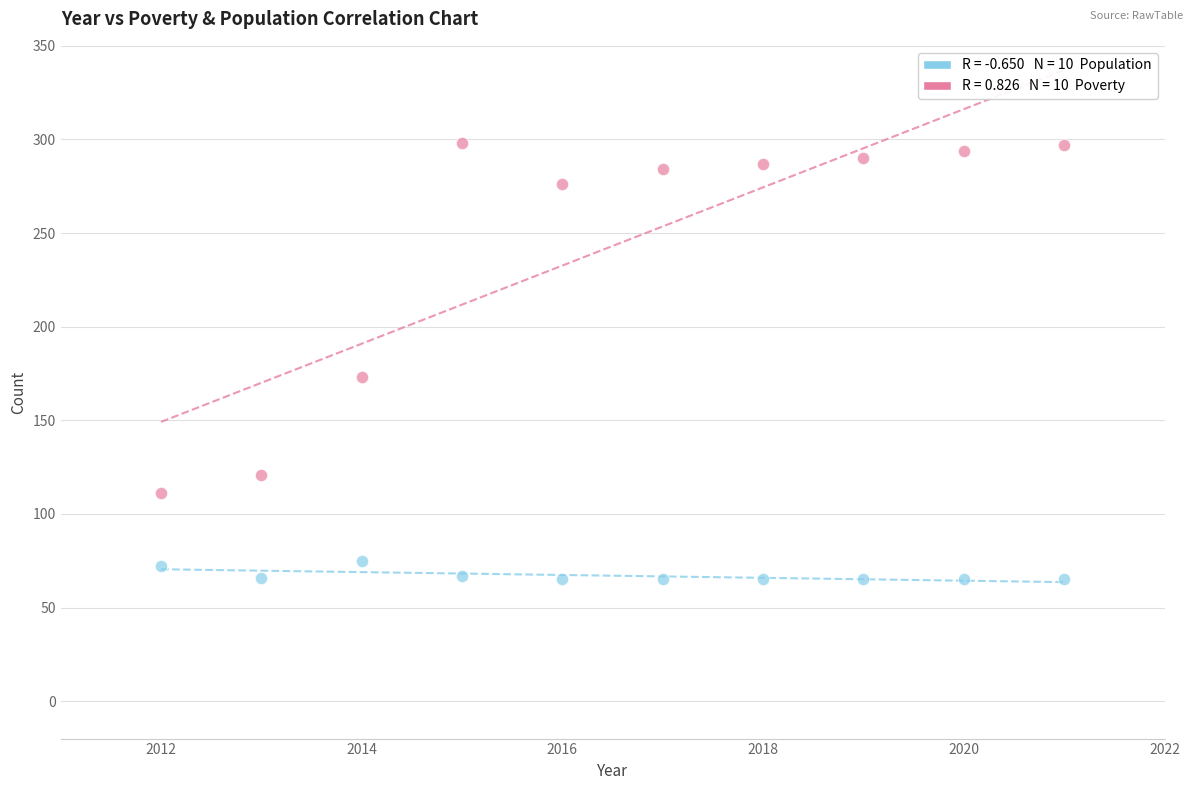

Across all series, what Y value is closest to 181?

173